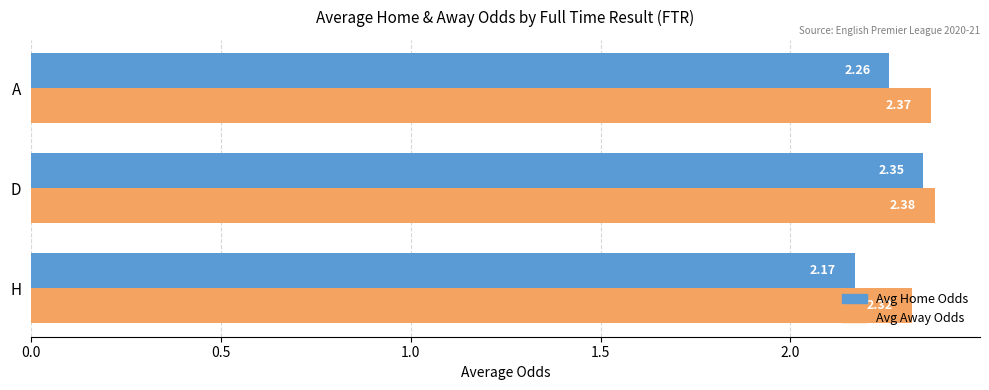

What are all the series names shown in the legend?

Avg Home Odds, Avg Away Odds